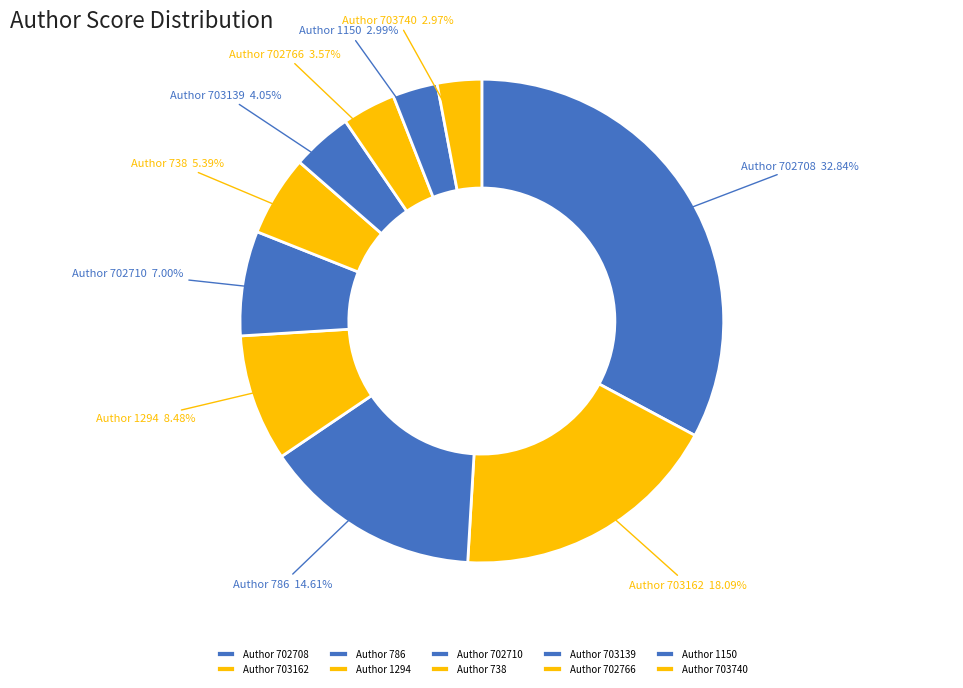

What is the largest slice in the pie chart?

Author 702708